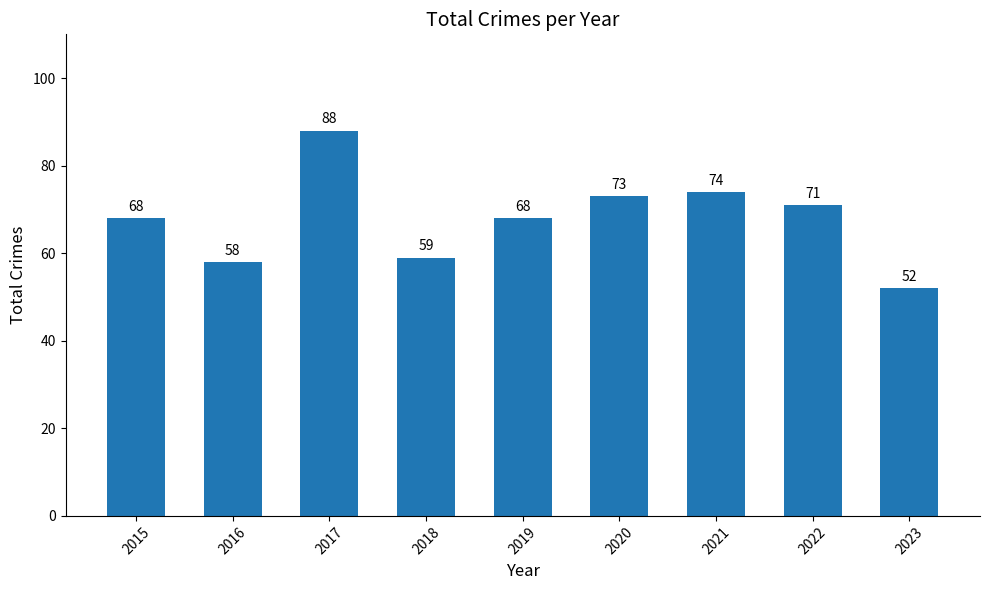

What is the smallest value displayed?

52